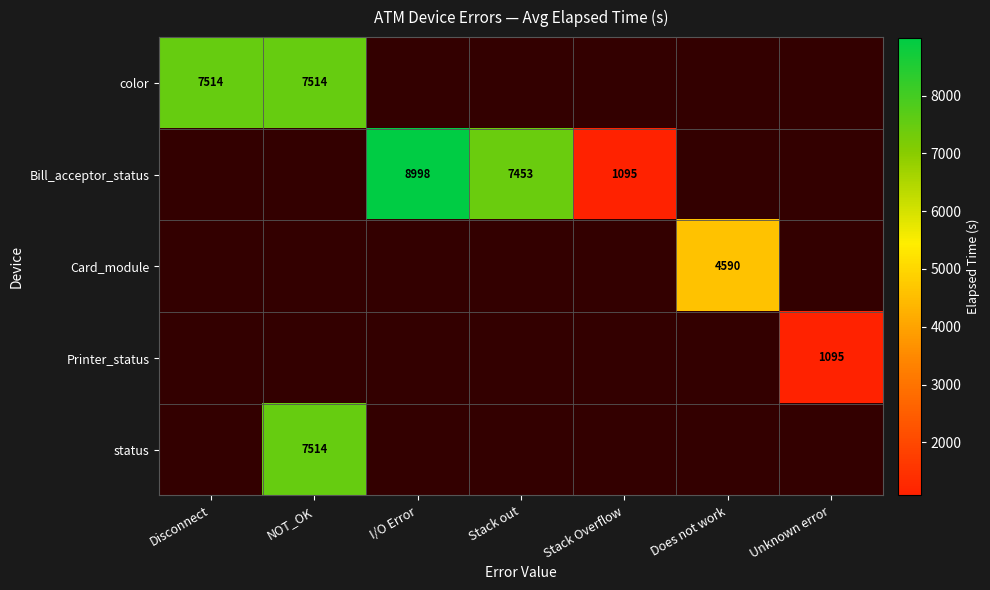

The value of Card_module at Does not work is 5982. True or false?

False